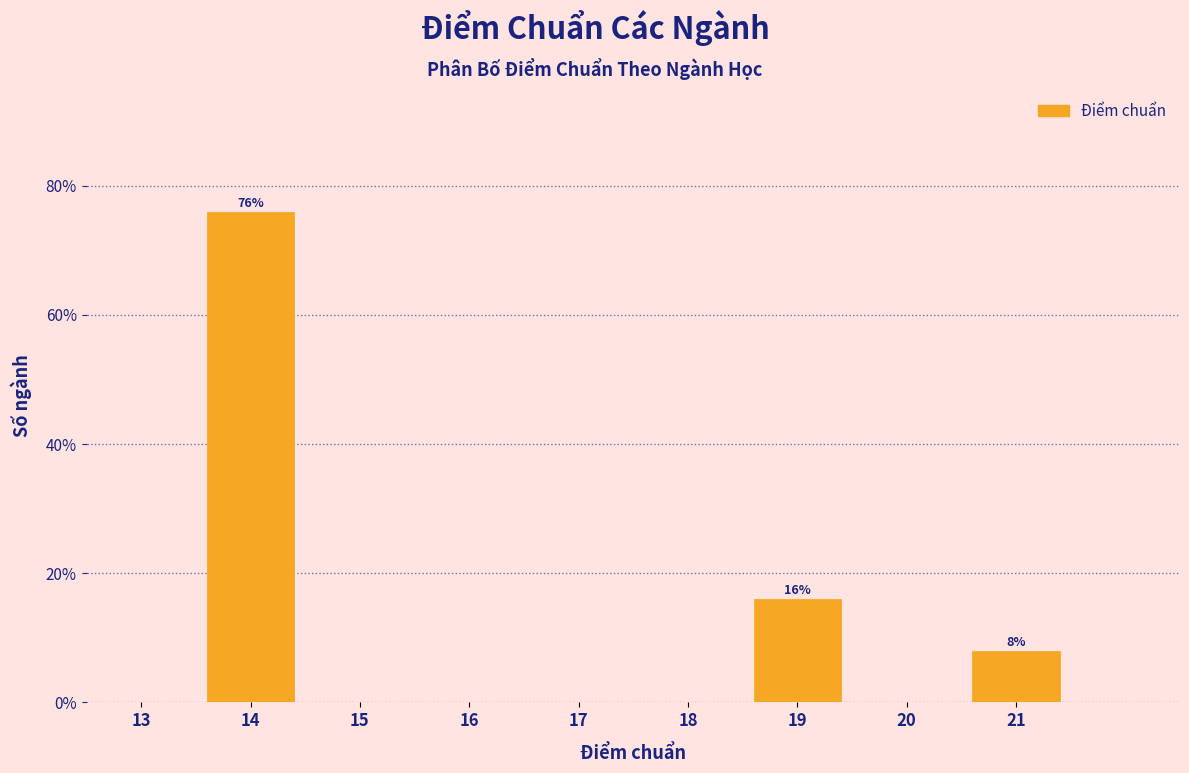

Reading left to right, list all the values displayed in this chart.

13=0	14=76	15=0	16=0	17=0	18=0	19=16	20=0	21=8